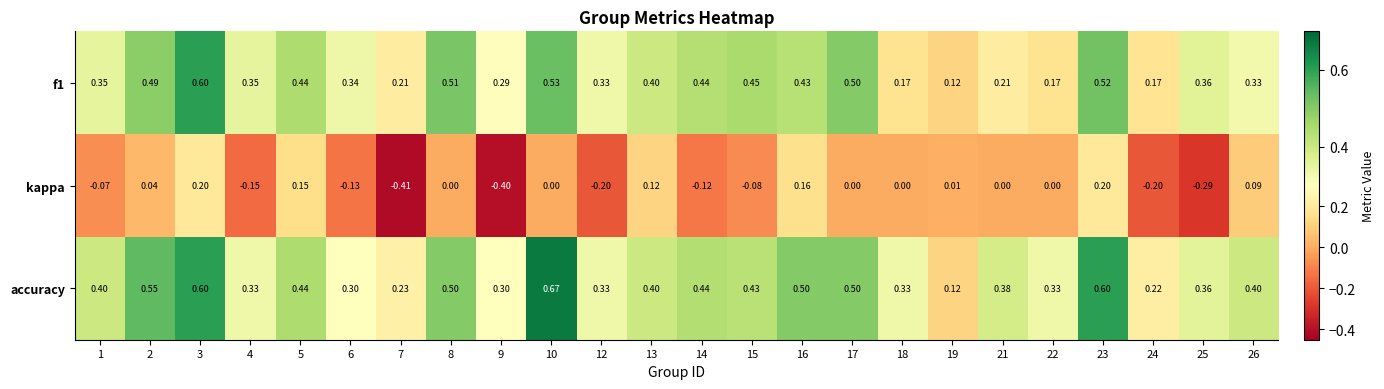

List the series in order of their peak value, lowest first.

kappa, f1, accuracy